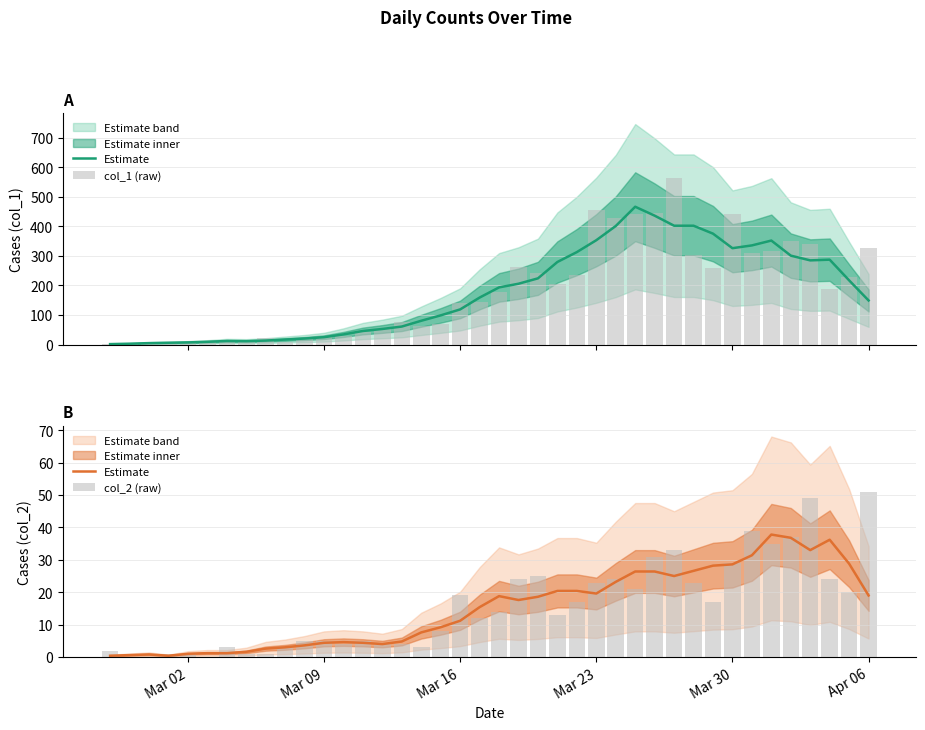

At how many categories does at least one series exceed 418?

6